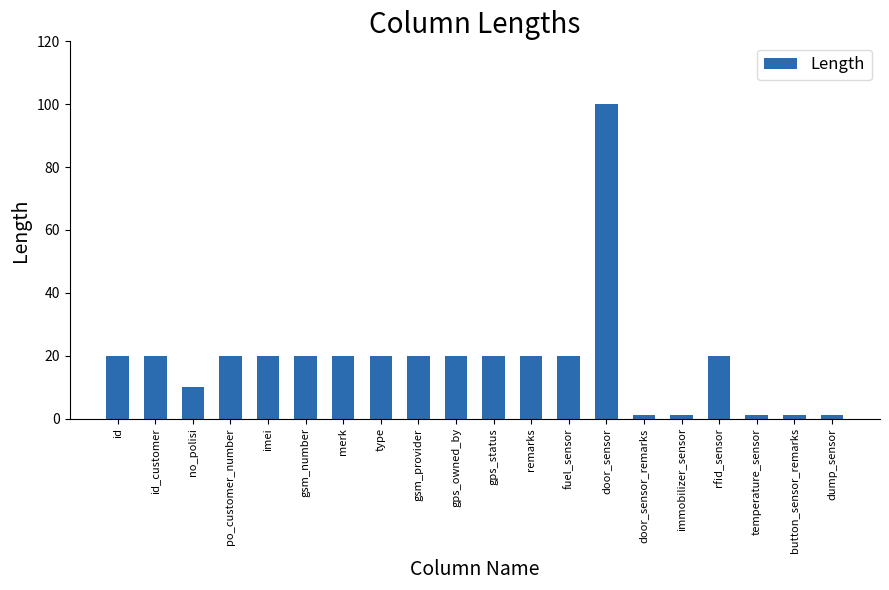

What is the label of the 1st bar from the left?

id